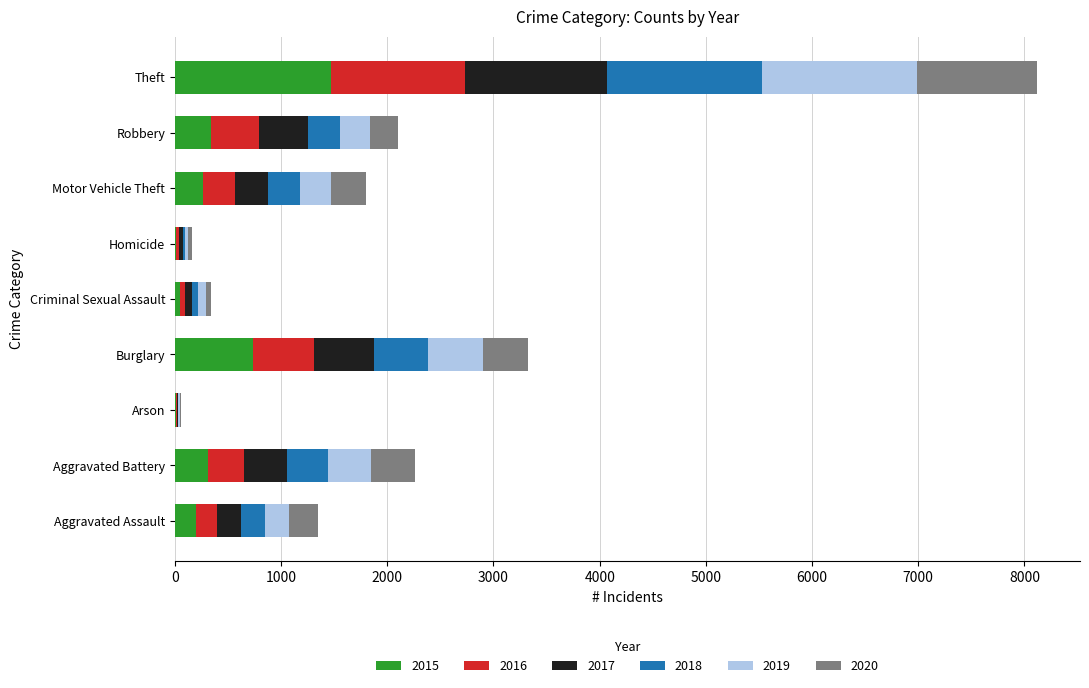

What is the total value across all series at Motor Vehicle Theft?

1800